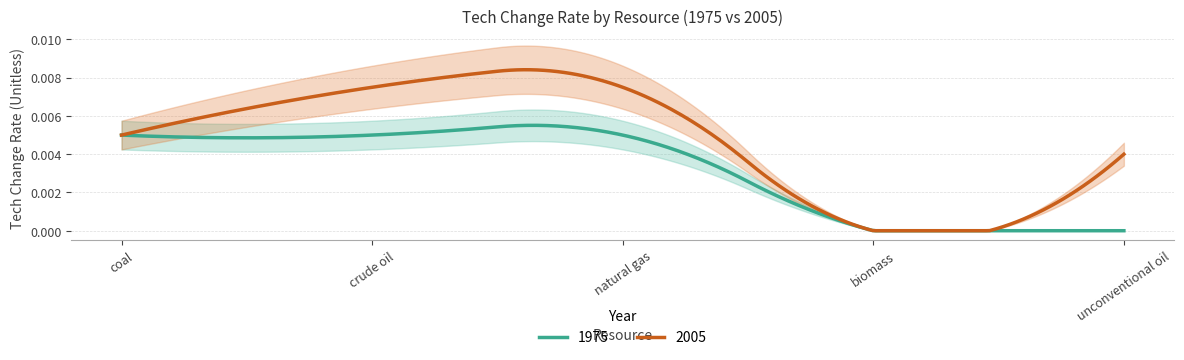

The value of 2005 at coal is 0.0. True or false?

True